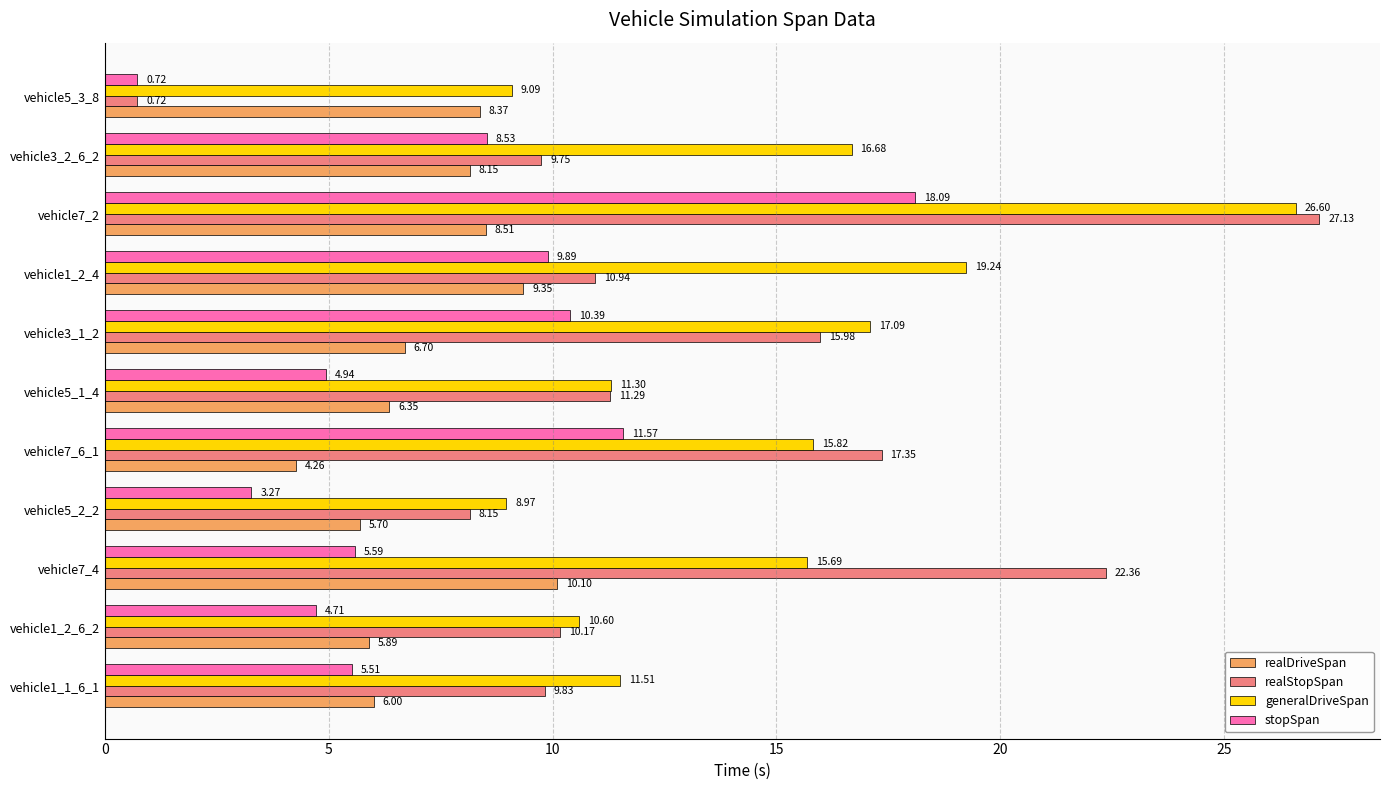

At vehicle7_6_1, list the series in order from smallest to largest.

realDriveSpan, stopSpan, generalDriveSpan, realStopSpan